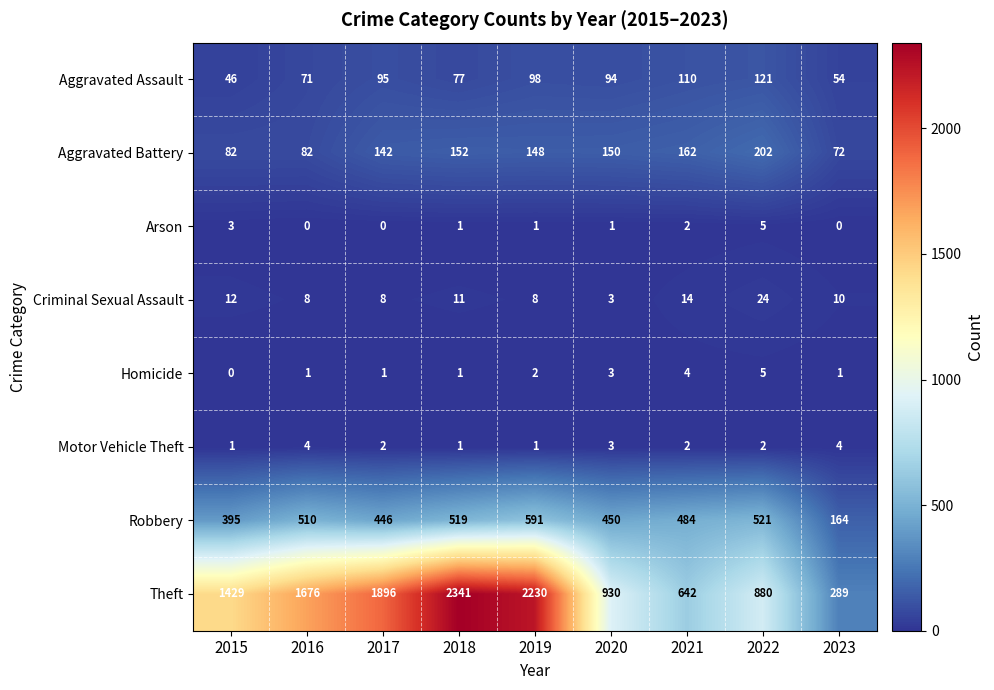

Rank the categories by Aggravated Assault value from lowest to highest.

2015, 2023, 2016, 2018, 2020, 2017, 2019, 2021, 2022